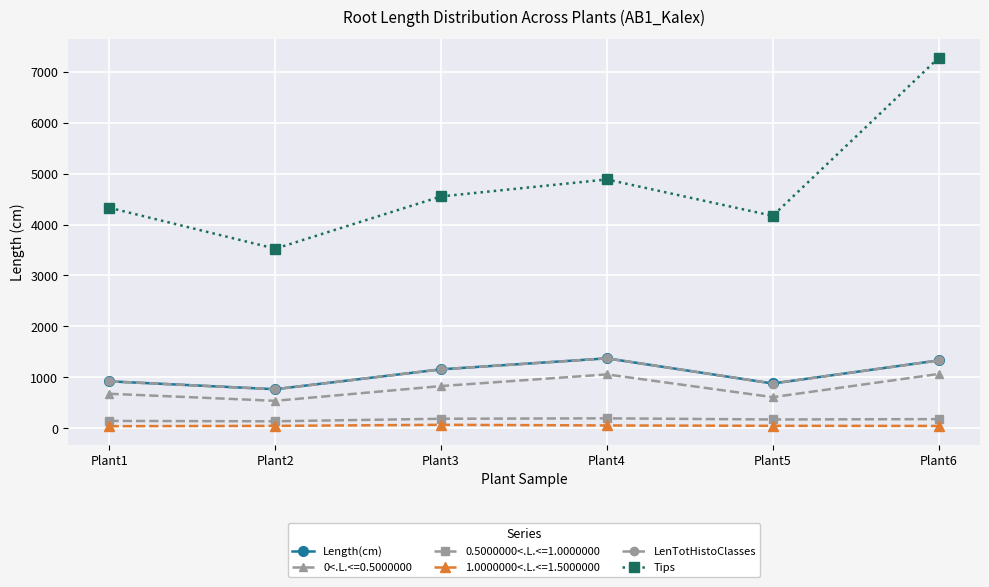

Which series has the widest spread of values?

Tips